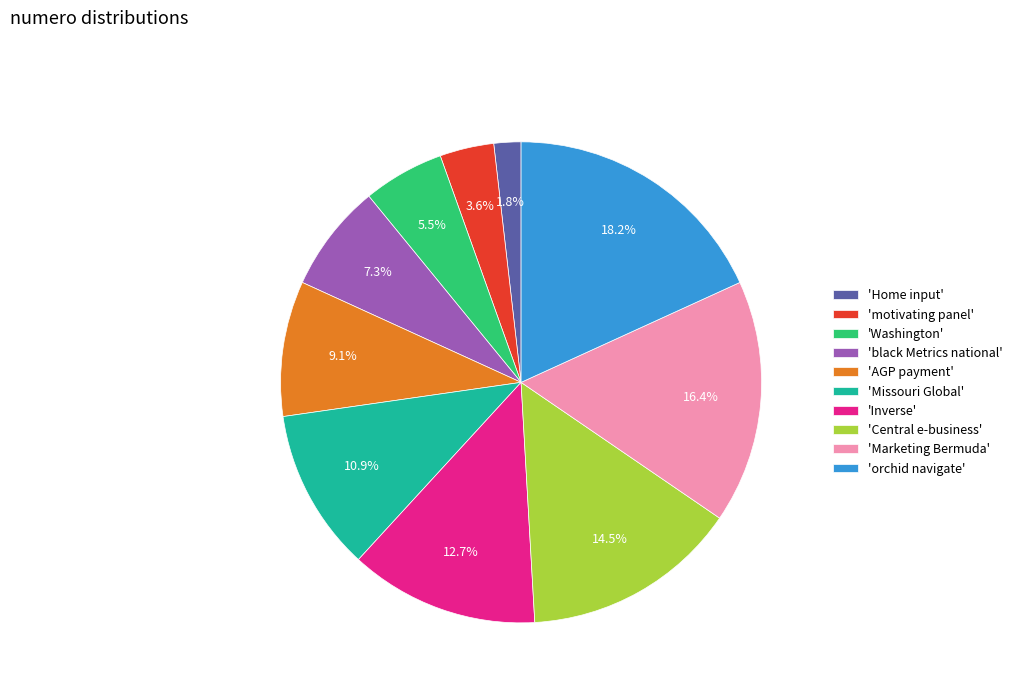

Rank the categories by value from lowest to highest.

'Home input', 'motivating panel', 'Washington', 'black Metrics national', 'AGP payment', 'Missouri Global', 'Inverse', 'Central e-business', 'Marketing Bermuda', 'orchid navigate'